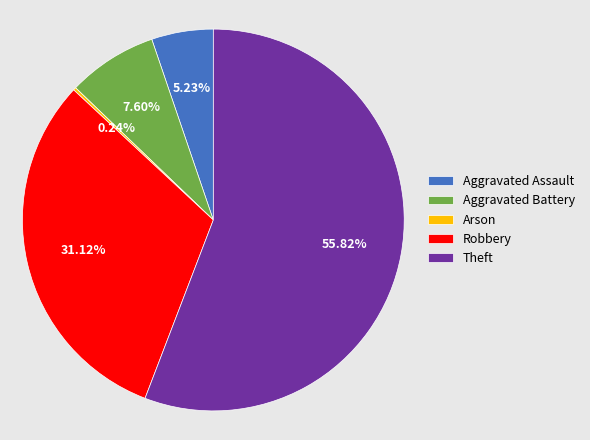

Is the sum of Aggravated Battery and Theft greater than half?

Yes